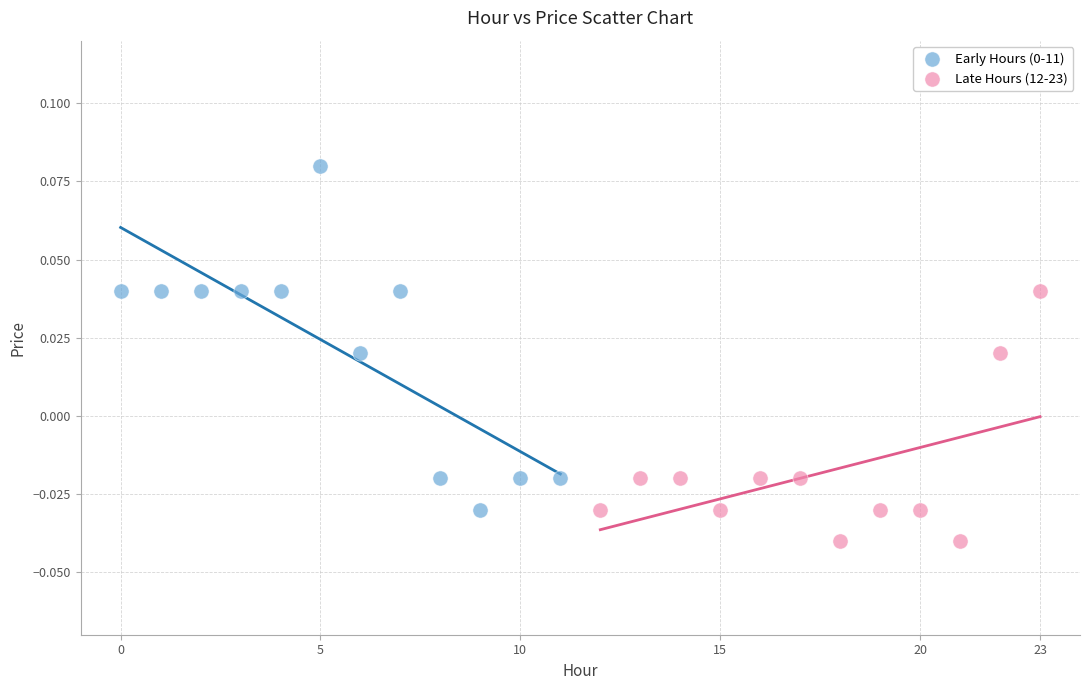

Which series reaches the minimum Y coordinate?

Late Hours (12-23)